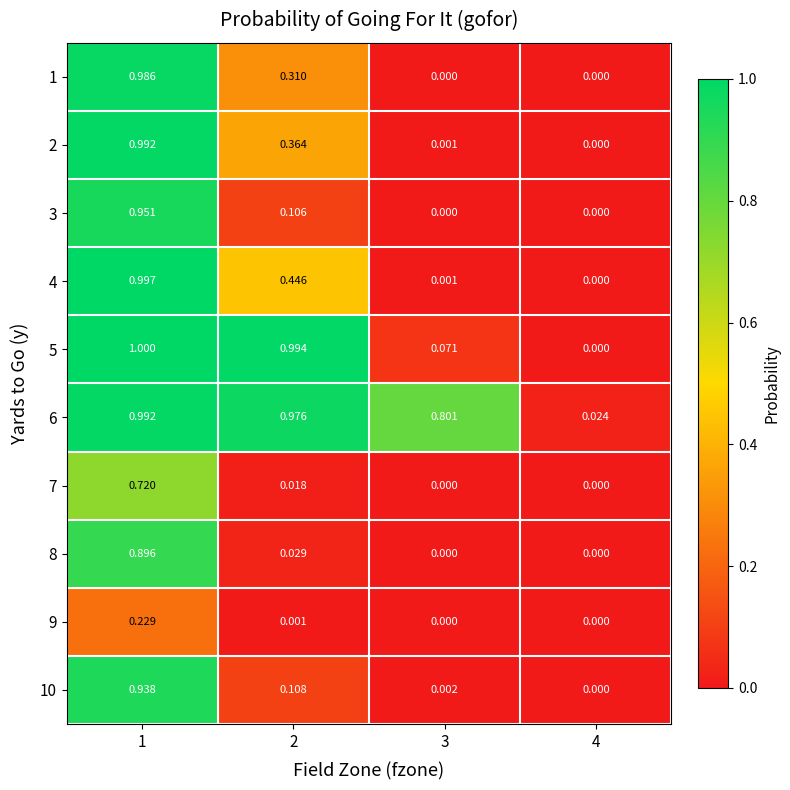

Reading left to right, what are all the values shown in this chart?

1: 1=1.0	2=0.3	3=0.0	4=0.0
2: 1=1.0	2=0.4	3=0.0	4=0.0
3: 1=1.0	2=0.1	3=0.0	4=0.0
4: 1=1.0	2=0.4	3=0.0	4=0.0
5: 1=1.0	2=1.0	3=0.1	4=0.0
6: 1=1.0	2=1.0	3=0.8	4=0.0
7: 1=0.7	2=0.0	3=0.0	4=0.0
8: 1=0.9	2=0.0	3=0.0	4=0.0
9: 1=0.2	2=0.0	3=0.0	4=0.0
10: 1=0.9	2=0.1	3=0.0	4=0.0